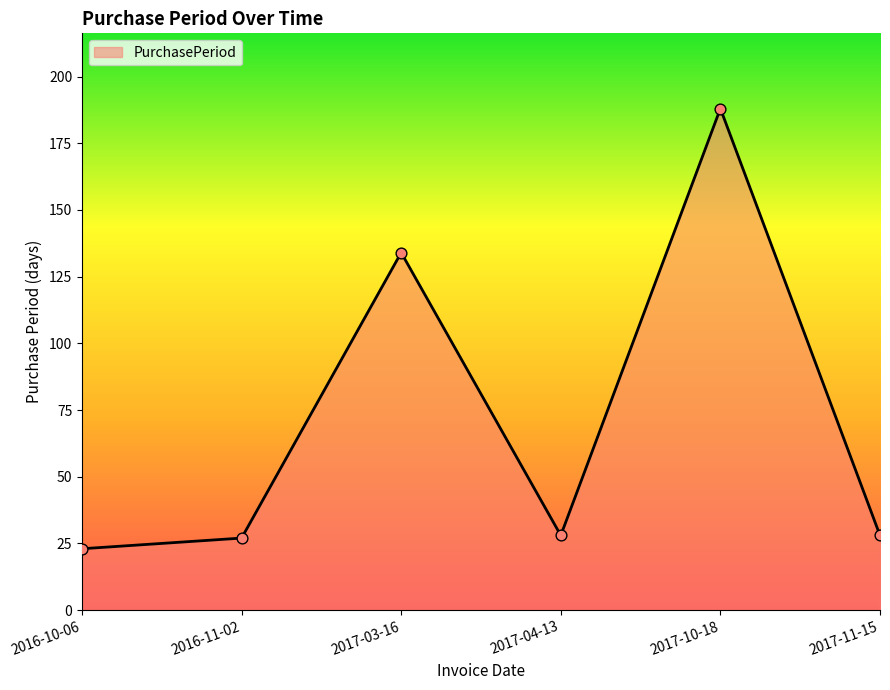

What is the change in value from 2016-10-06 to 2017-11-15?

+5